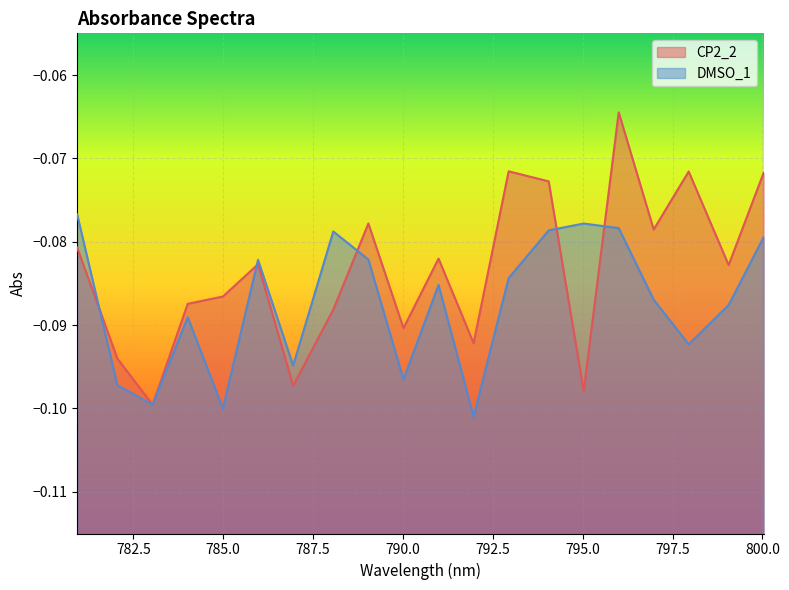

Is it true that DMSO_1 equals -0.2 at 783.0337524?

False